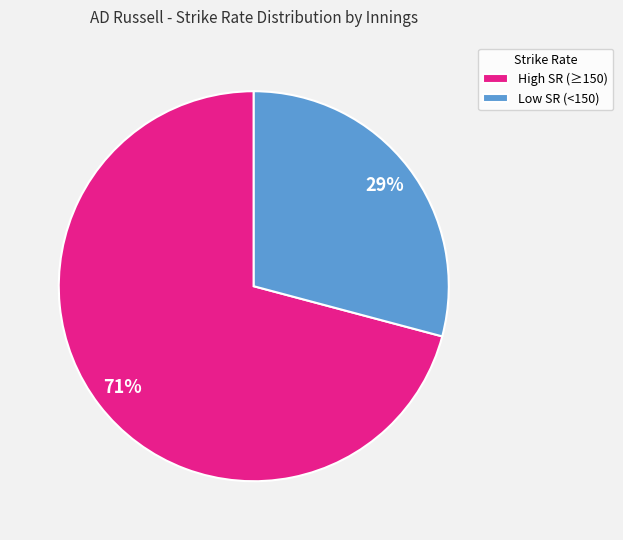

To the nearest percent, what percentage of the pie is High SR (≥150)?

71%